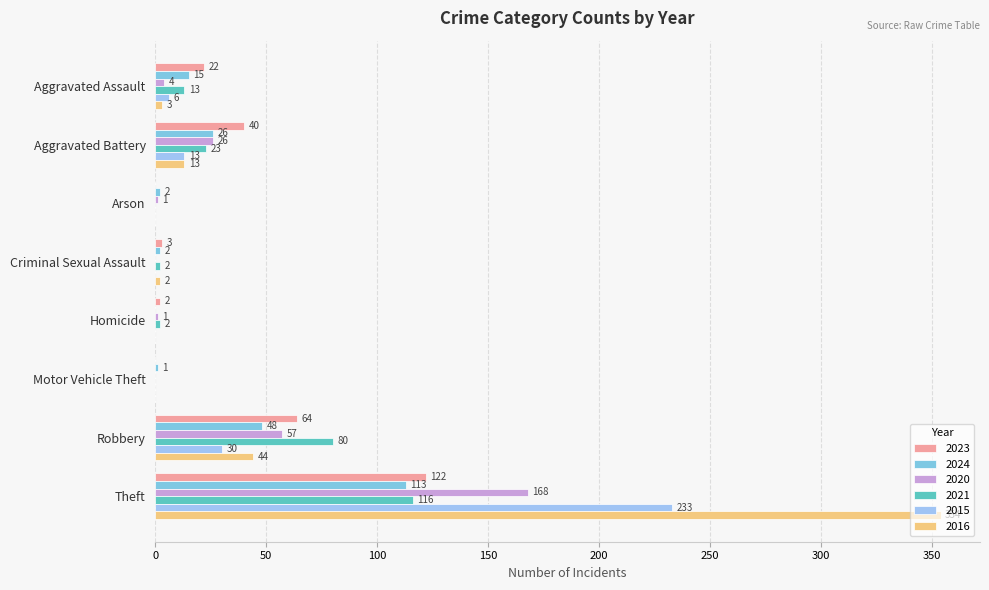

How many values in 2015 are above zero?

4